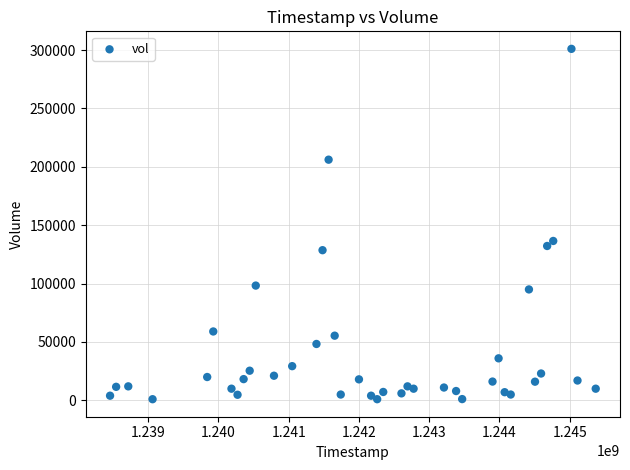

What Y value in the scatter plot is closest to 151000?

136500